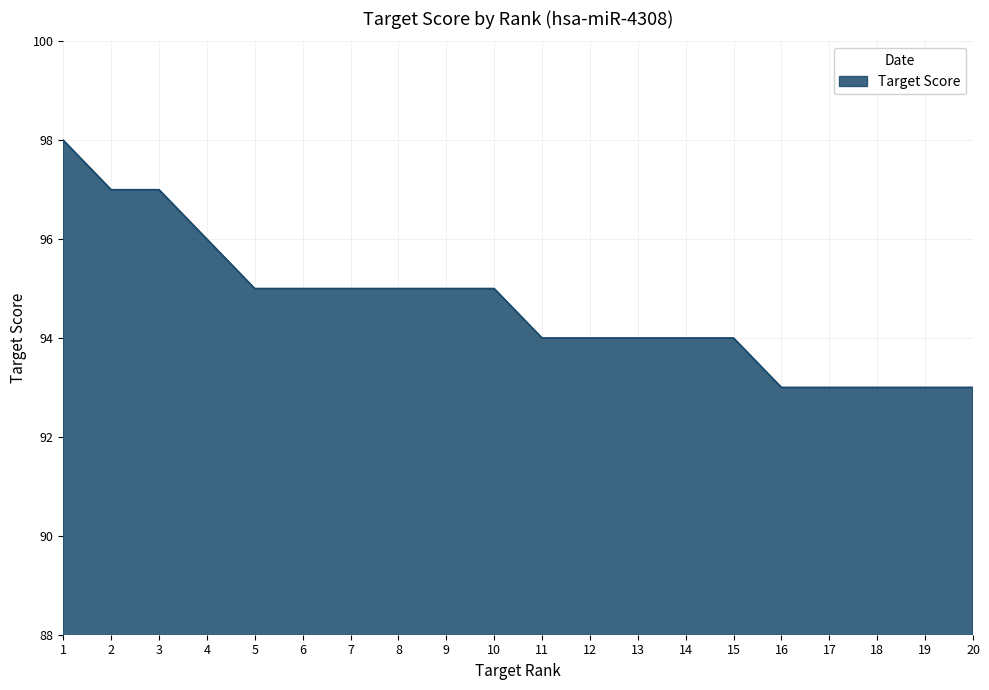

The chart shows a value of 95 at 7. True or false?

True